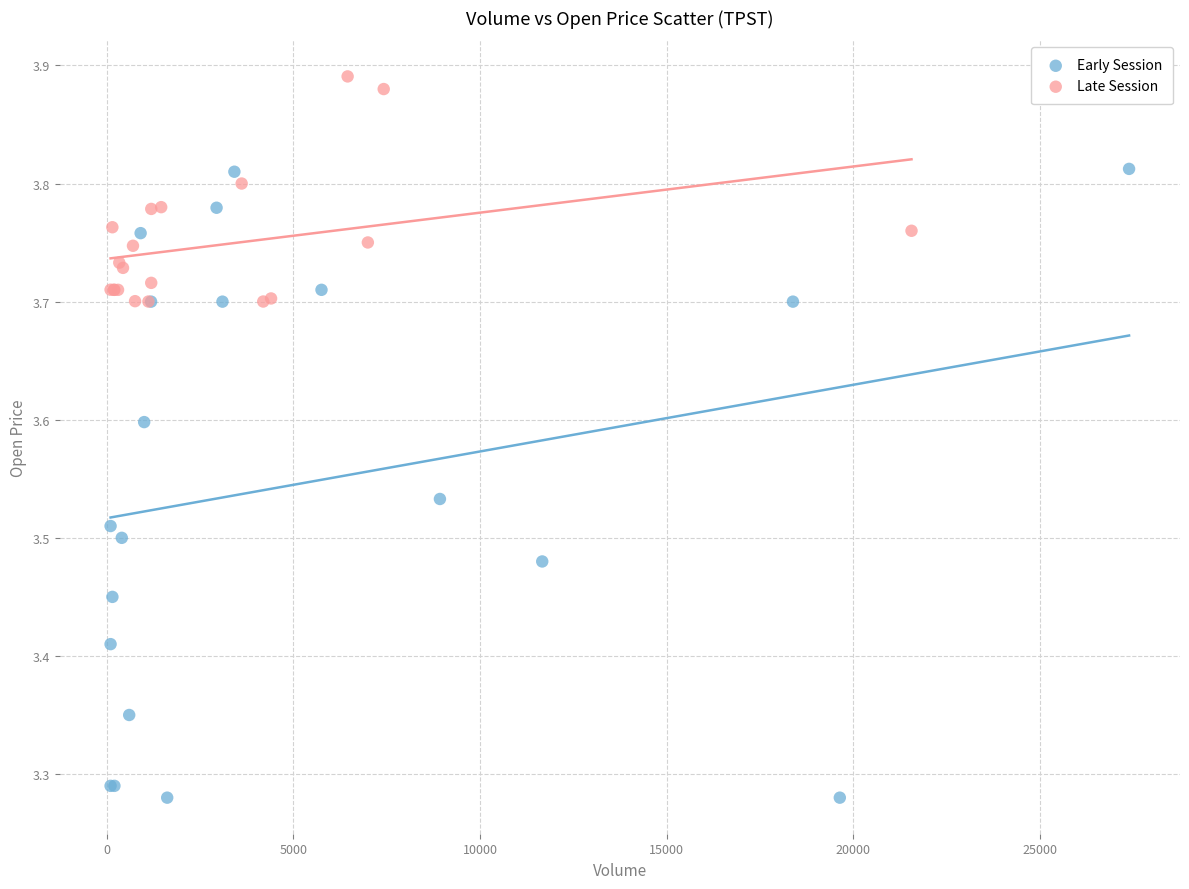

Which series has the largest Y range (max minus min)?

Early Session